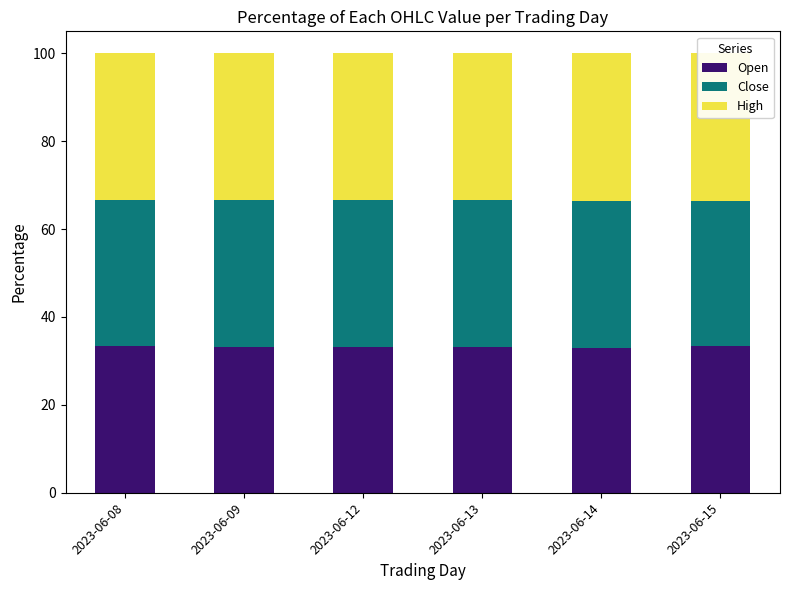

What is the total value across all series at 2023-06-13?

100.0